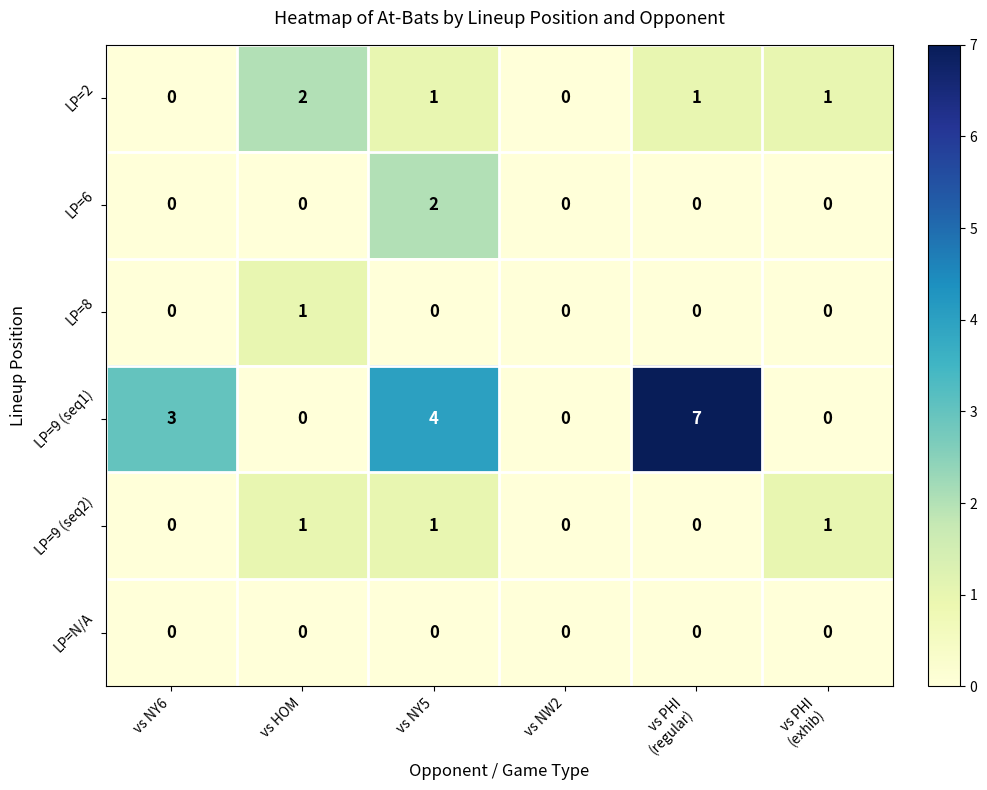

What is the sum of all LP=9 (seq2) values?

3